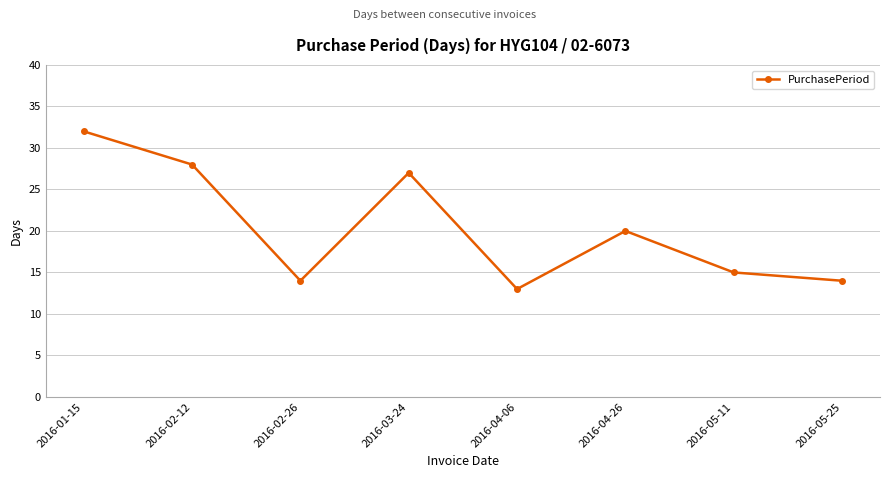

The value at 2016-02-12 is 13. True or false?

False